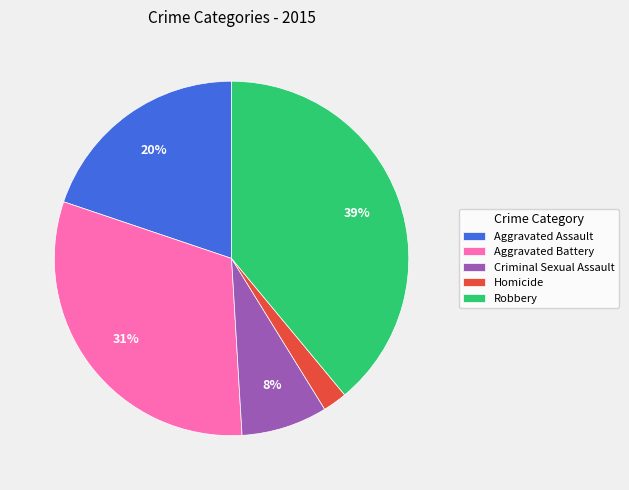

Is there a majority slice in this chart?

No